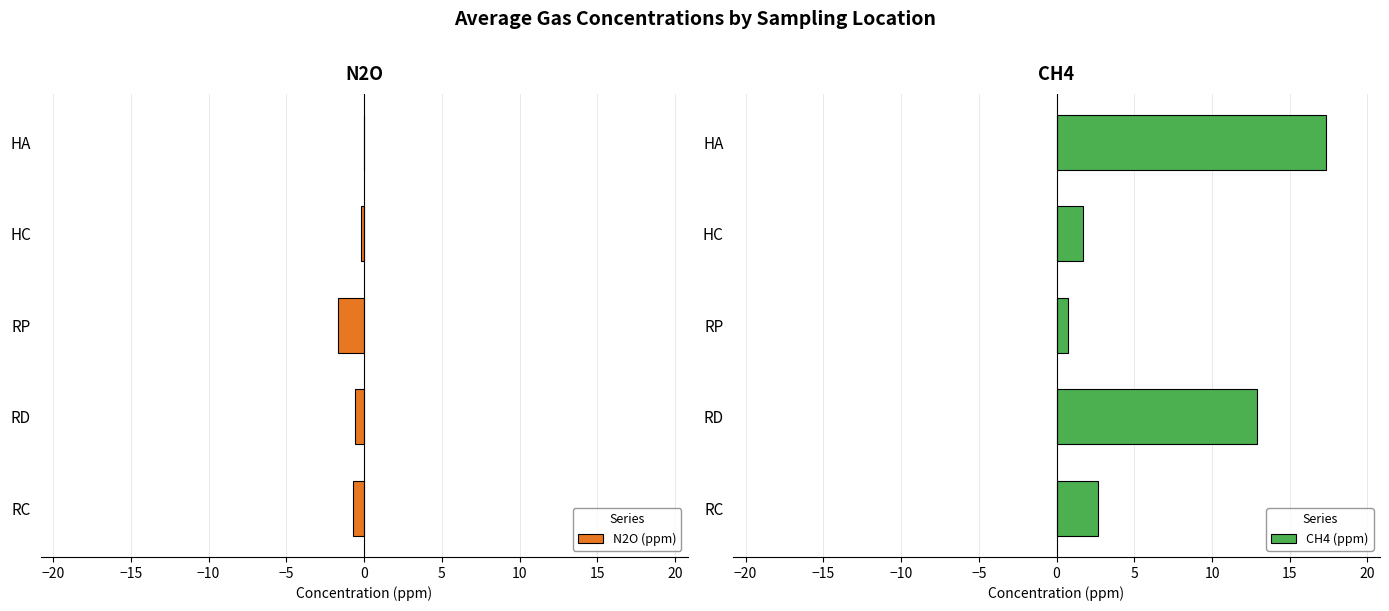

How many bars are there in each group?

2